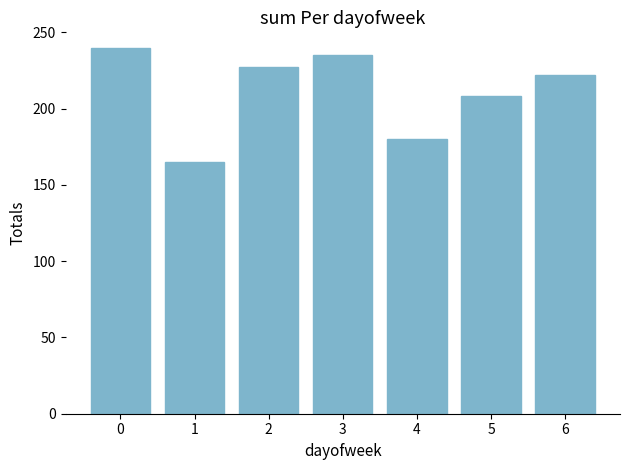

What is the change in value from 1 to 3?

+70